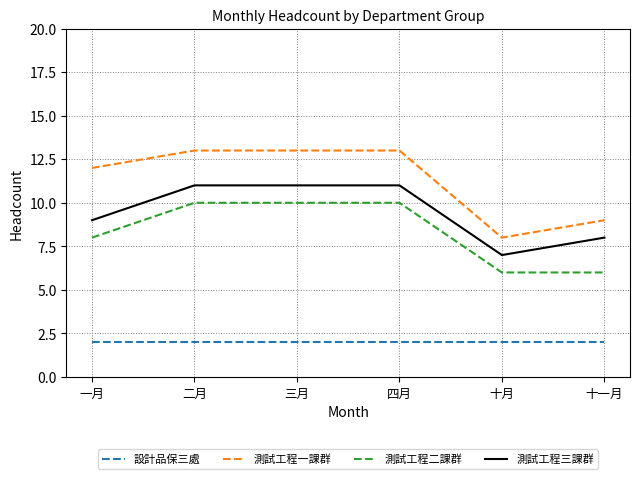

What is the difference between the highest and lowest values at 一月?

10